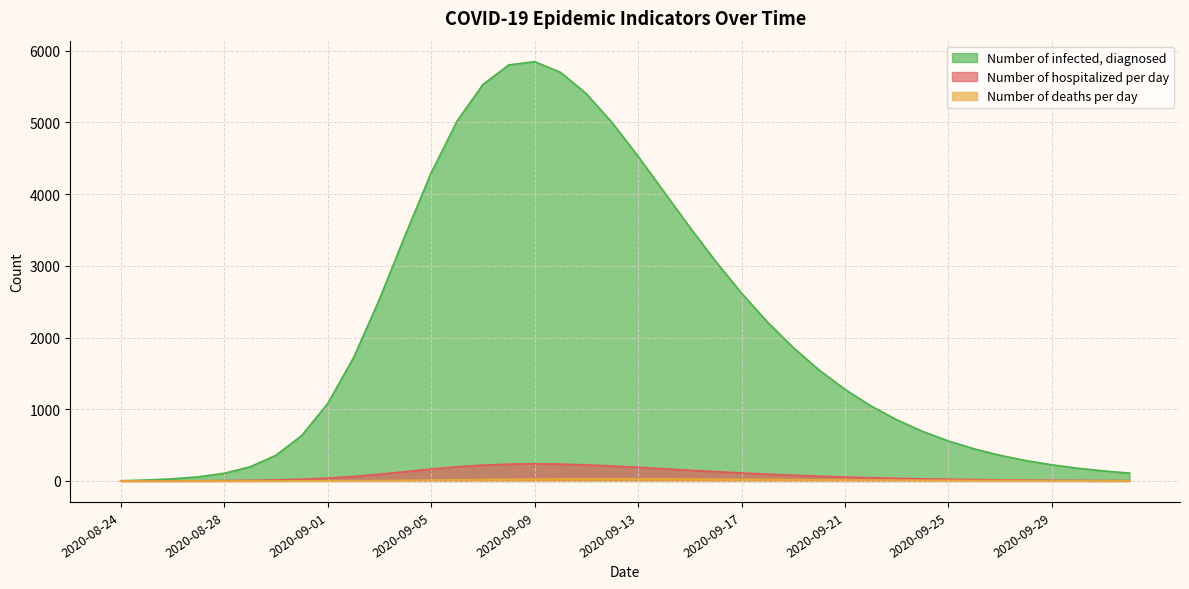

Rank the categories by Number of infected, diagnosed value from lowest to highest.

2020-08-24, 2020-08-25, 2020-08-26, 2020-08-27, 2020-08-28, 2020-10-02, 2020-10-01, 2020-09-30, 2020-08-29, 2020-09-29, 2020-09-28, 2020-09-27, 2020-08-30, 2020-09-26, 2020-09-25, 2020-08-31, 2020-09-24, 2020-09-23, 2020-09-22, 2020-09-01, 2020-09-21, 2020-09-20, 2020-09-02, 2020-09-19, 2020-09-18, 2020-09-03, 2020-09-17, 2020-09-16, 2020-09-04, 2020-09-15, 2020-09-14, 2020-09-05, 2020-09-13, 2020-09-12, 2020-09-06, 2020-09-11, 2020-09-07, 2020-09-10, 2020-09-08, 2020-09-09